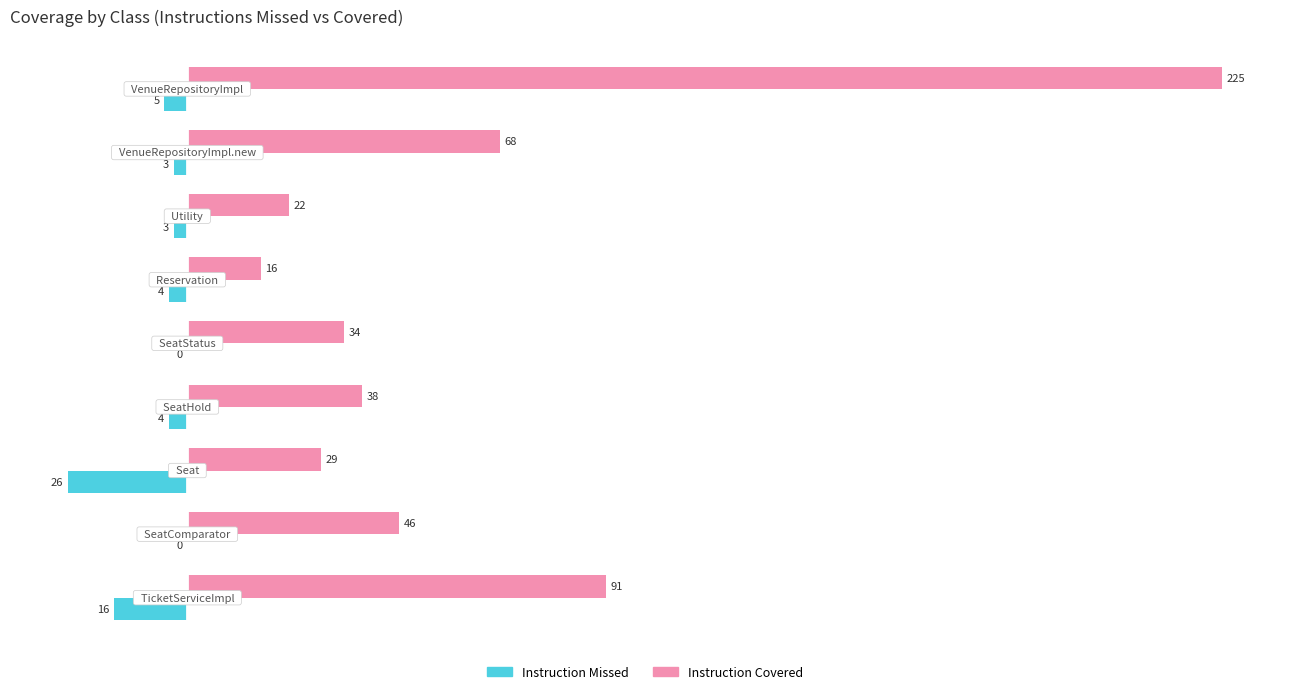

What is the maximum value shown in the chart?

225